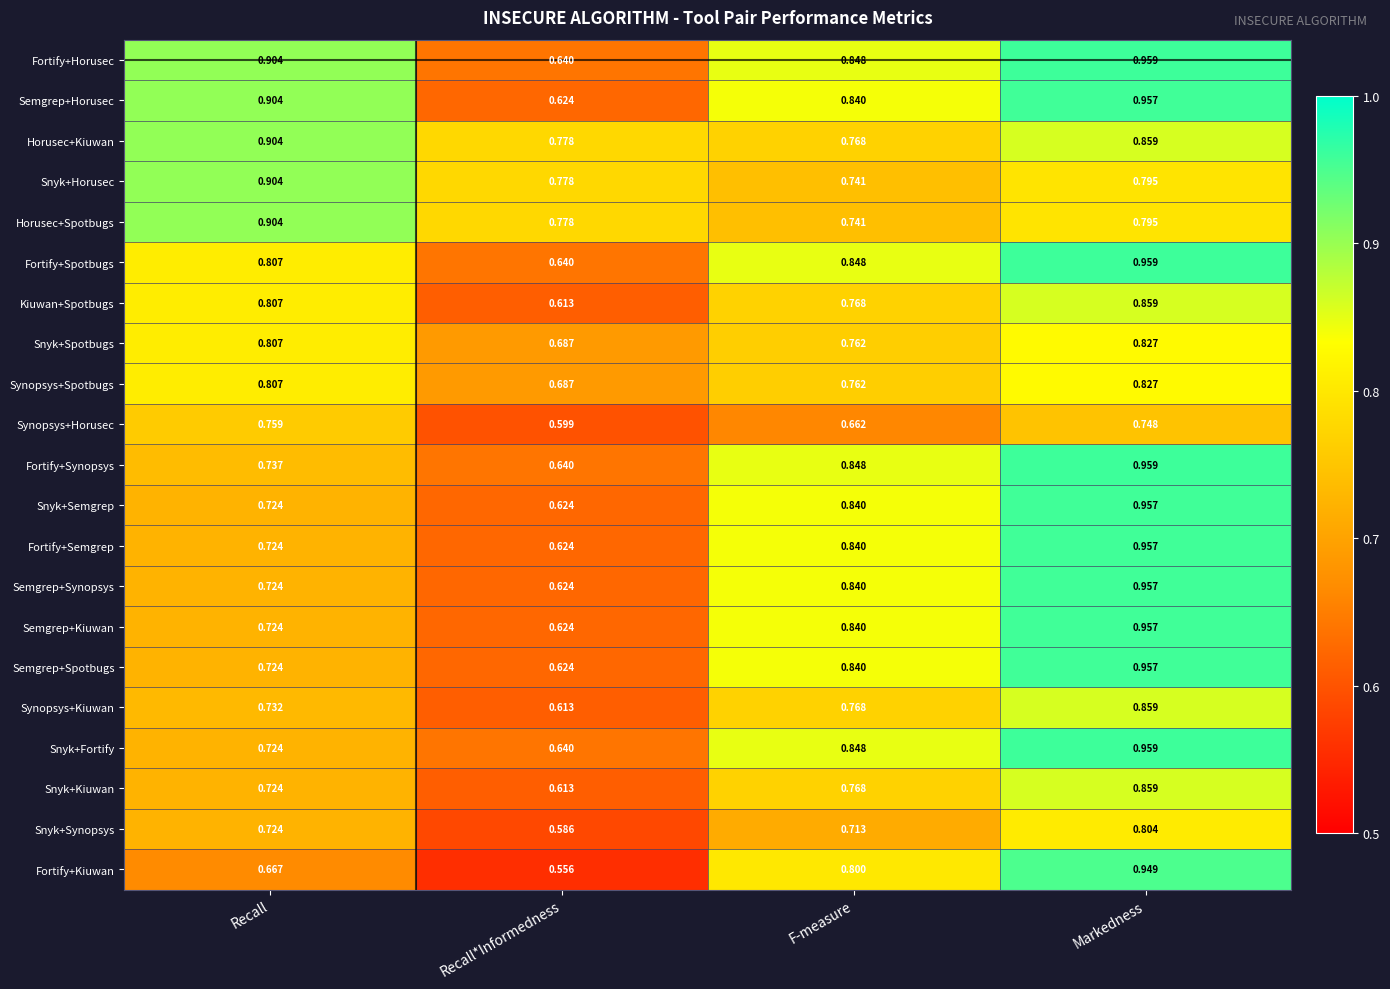

Between Recall*Informedness and F-measure, which series saw the biggest shift?

Fortify+Kiuwan